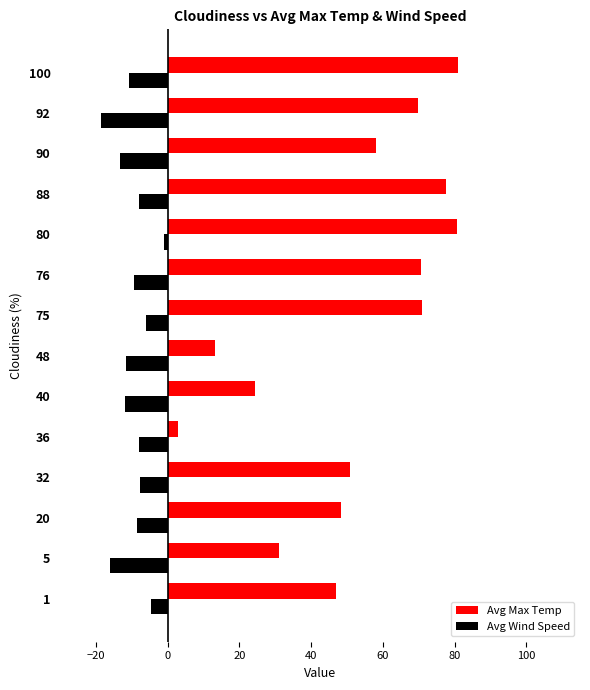

The Avg Wind Speed series shows -18.0 at 40. True or false?

False